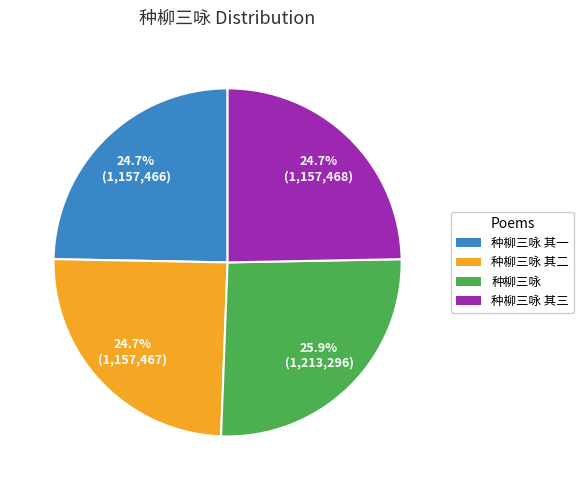

Is there any slice that represents more than half of the pie?

No